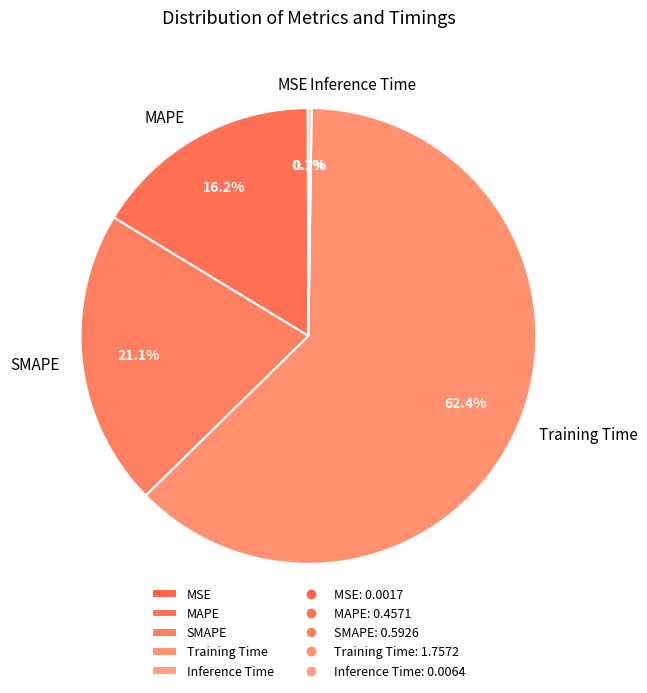

Is there a majority slice in this chart?

Yes